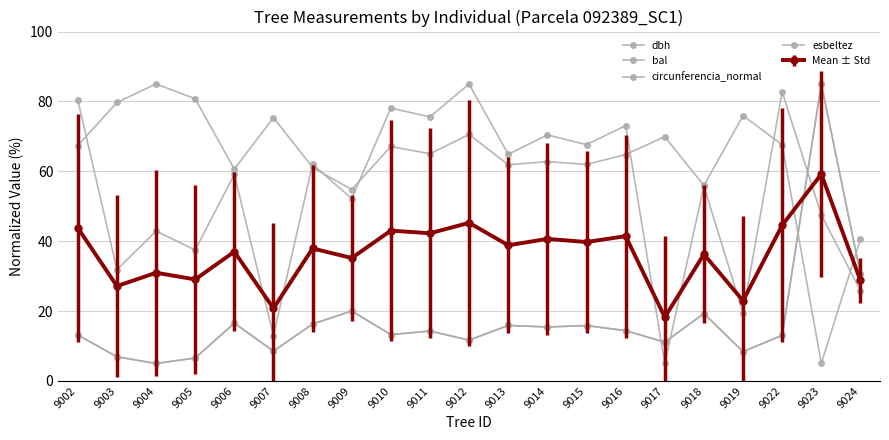

How many distinct data groups are displayed?

5